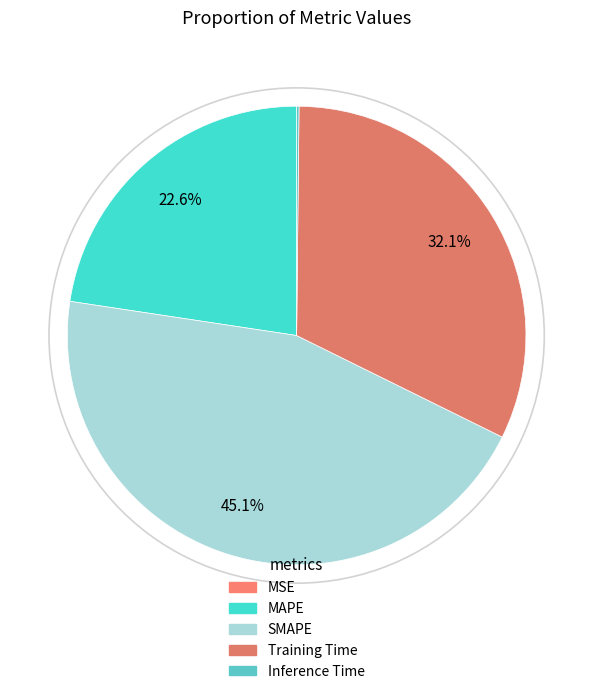

To the nearest percent, what percentage of the pie is Training Time?

32%